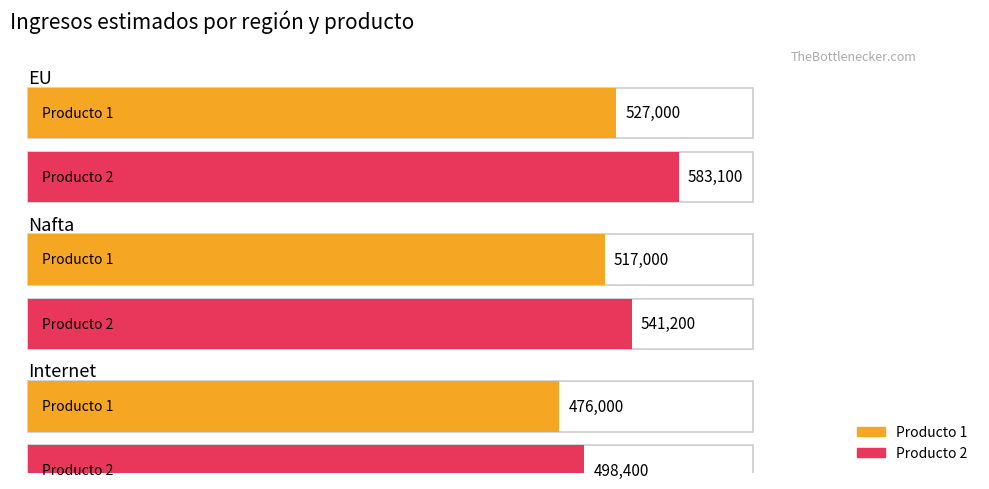

What is the difference between the Producto 2 values at Internet and EU?

84700